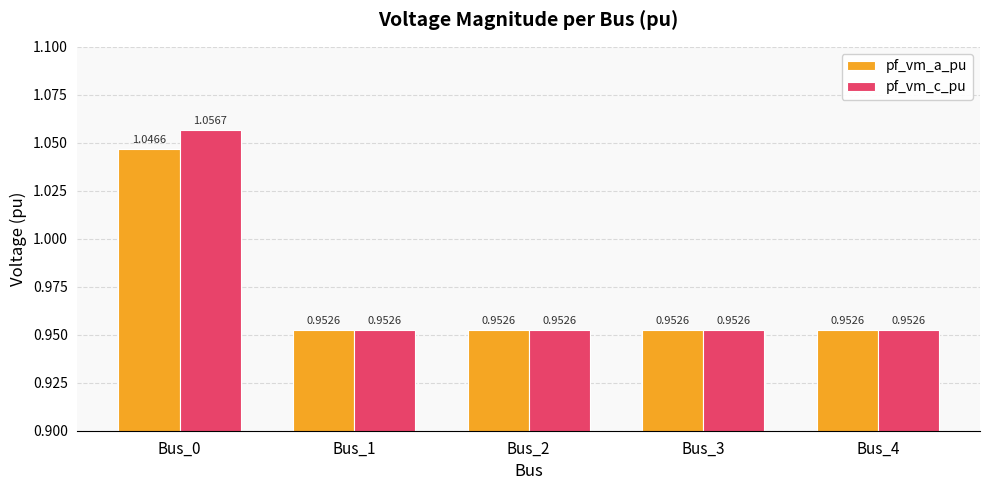

What is the sum of the pf_vm_a_pu values at Bus_3 and Bus_4?

1.9